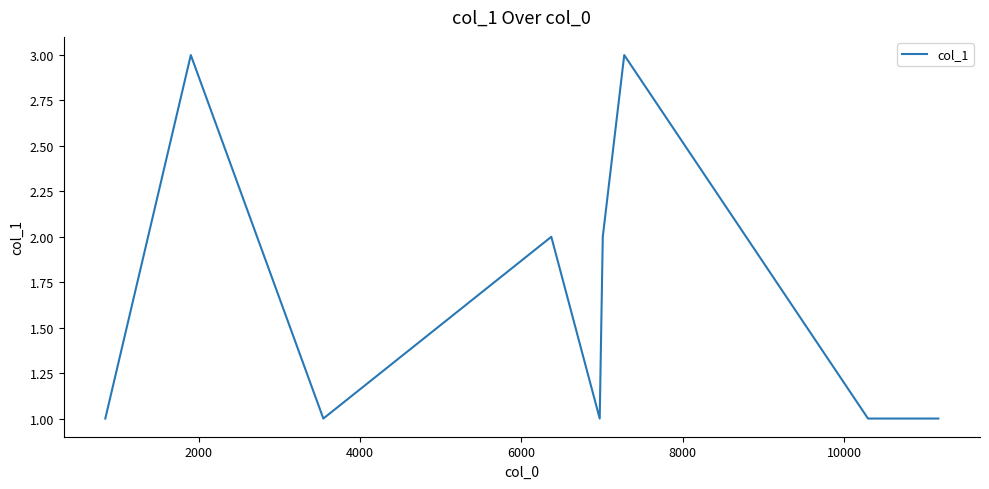

True or false: there are more than 2 points higher than both neighbors.

True